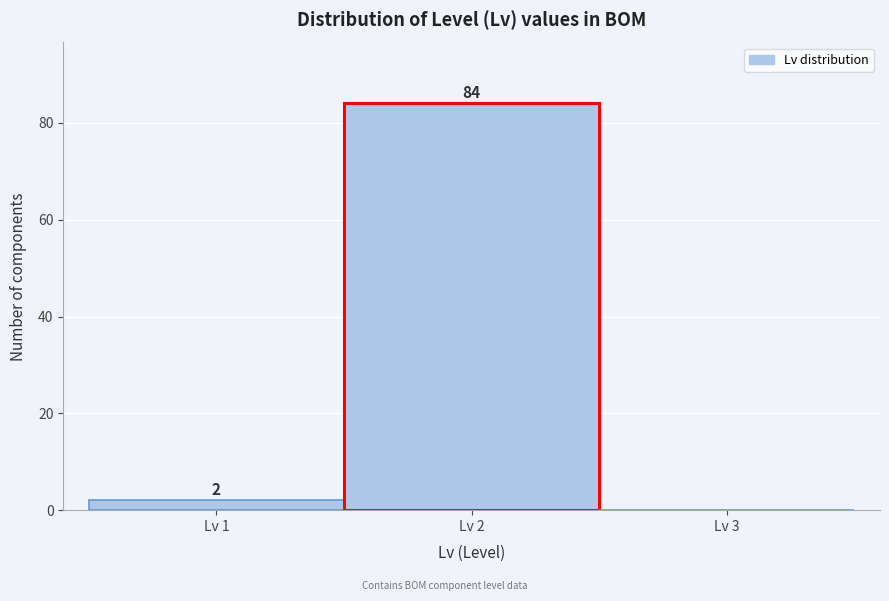

Over which range of the x-axis is the bar tallest?

1.5 to 2.5